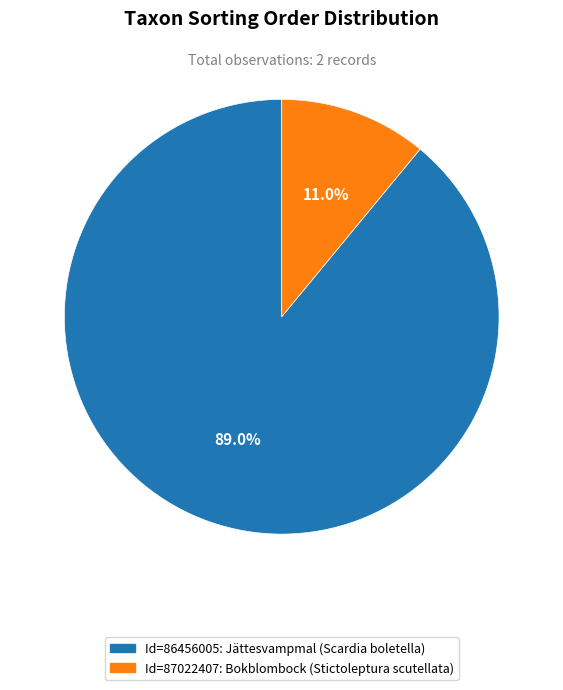

Does any single category account for the majority?

Yes